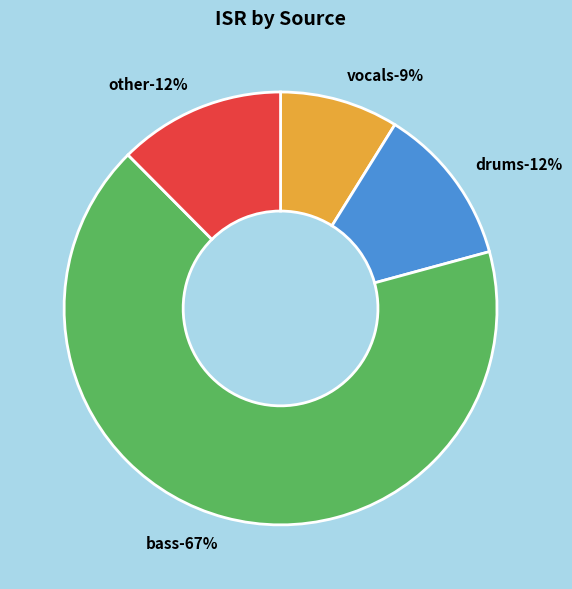

Count the number of slices in the pie.

4